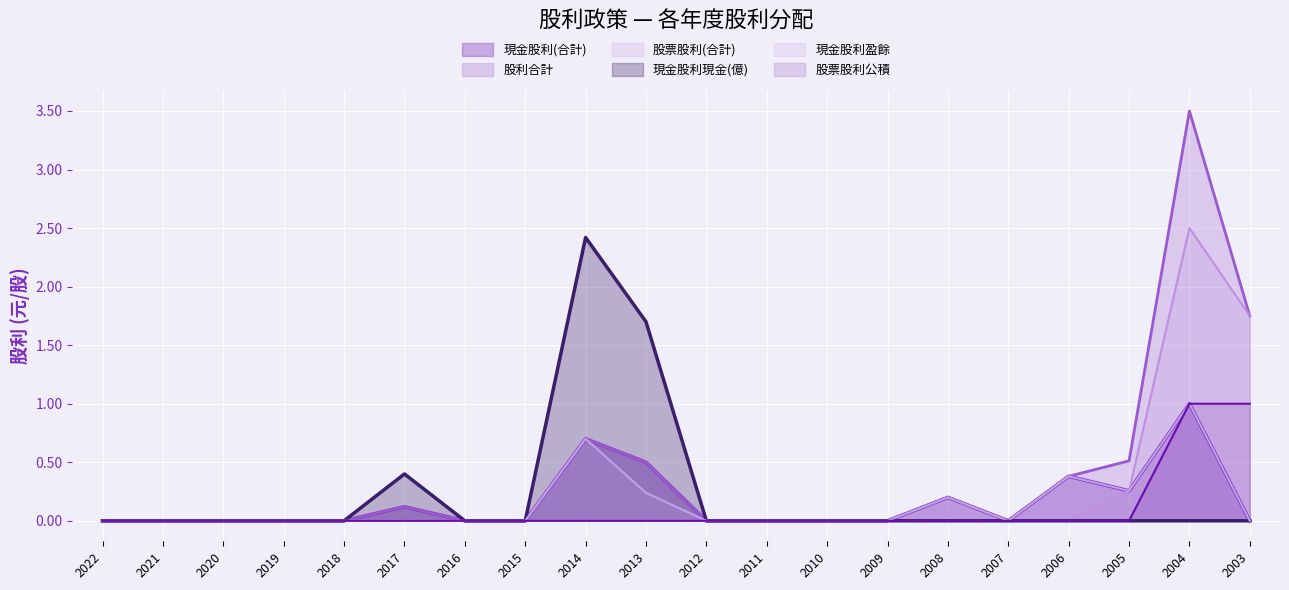

What is the difference between the maximum and second lowest values in the 現金股利(合計) series?

1.0